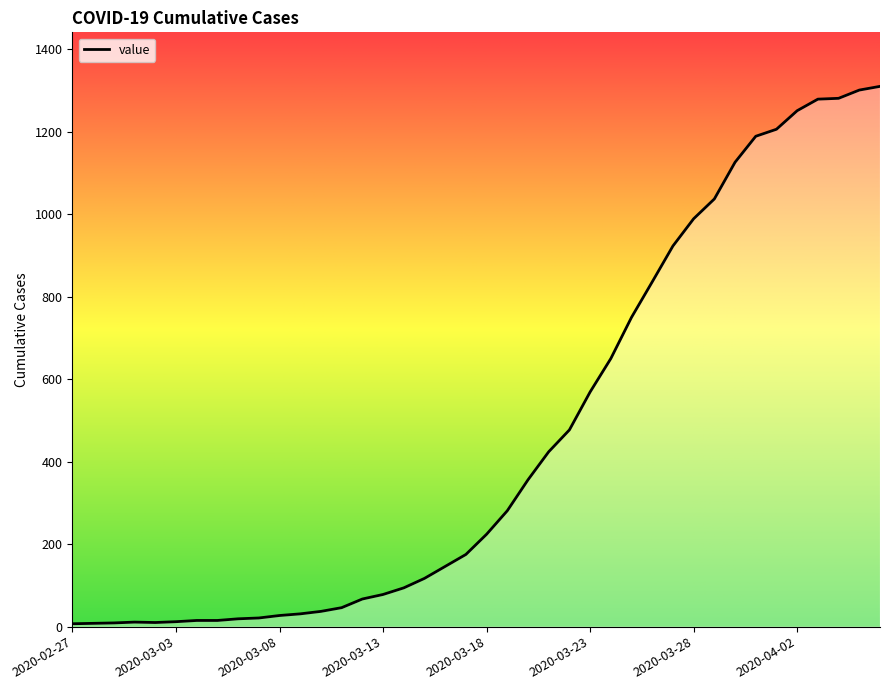

What is the maximum value shown in the chart?

1310